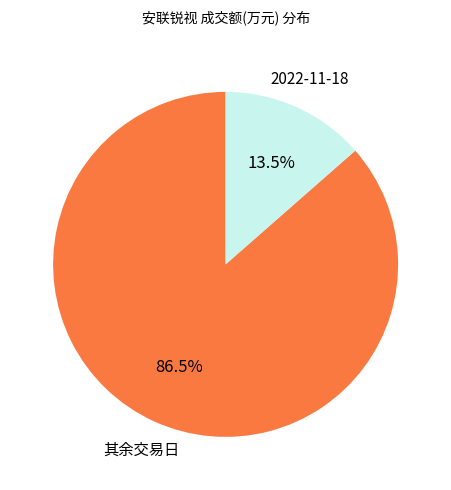

Does any single category account for the majority?

Yes